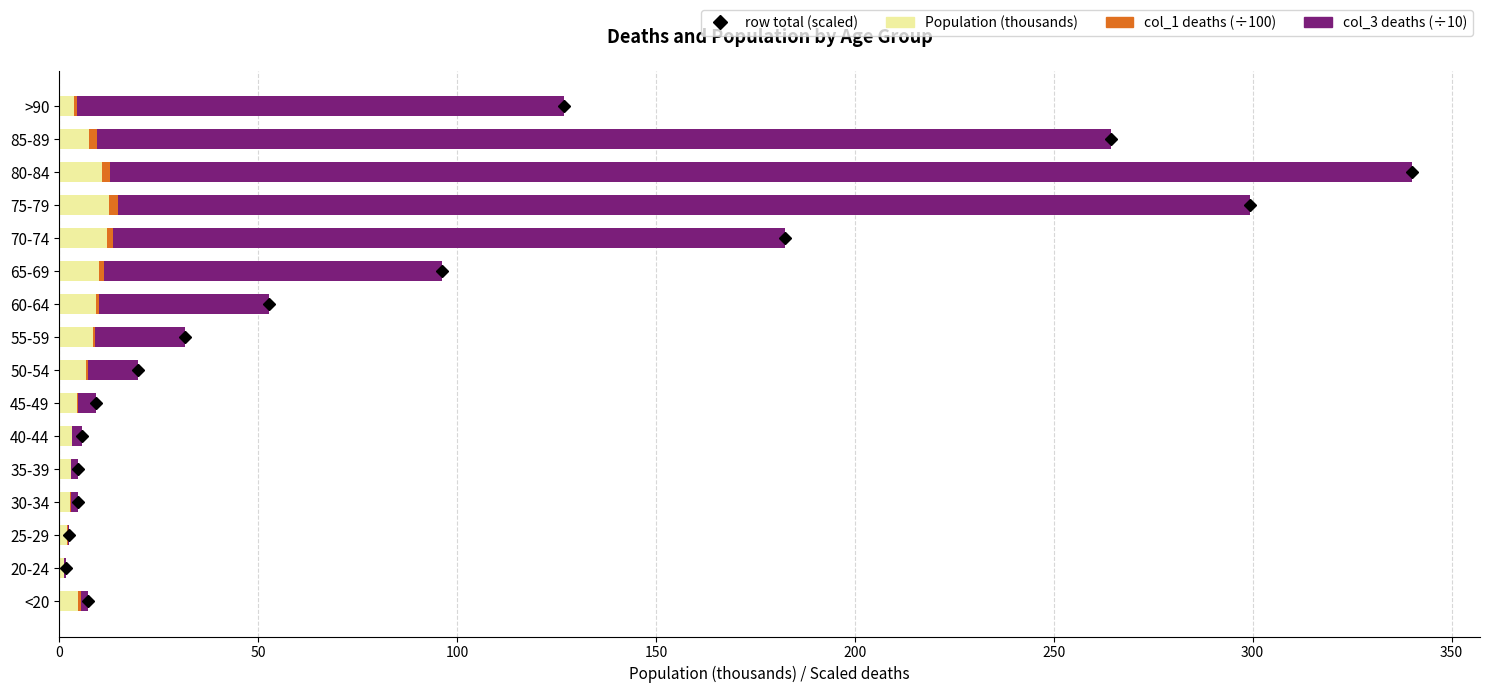

How many series are shown in this chart?

3